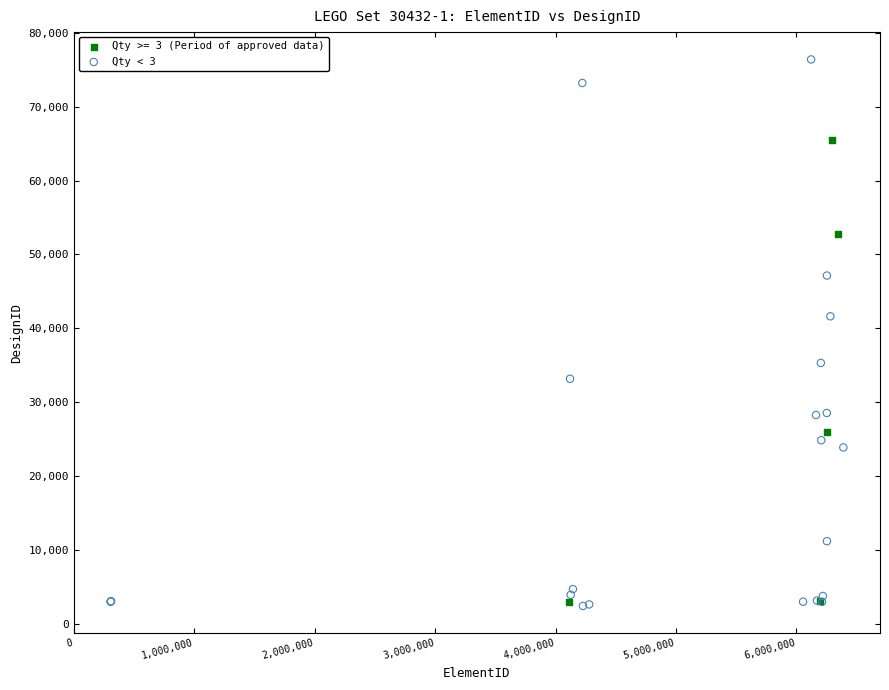

Which series reaches the maximum Y coordinate?

Qty < 3